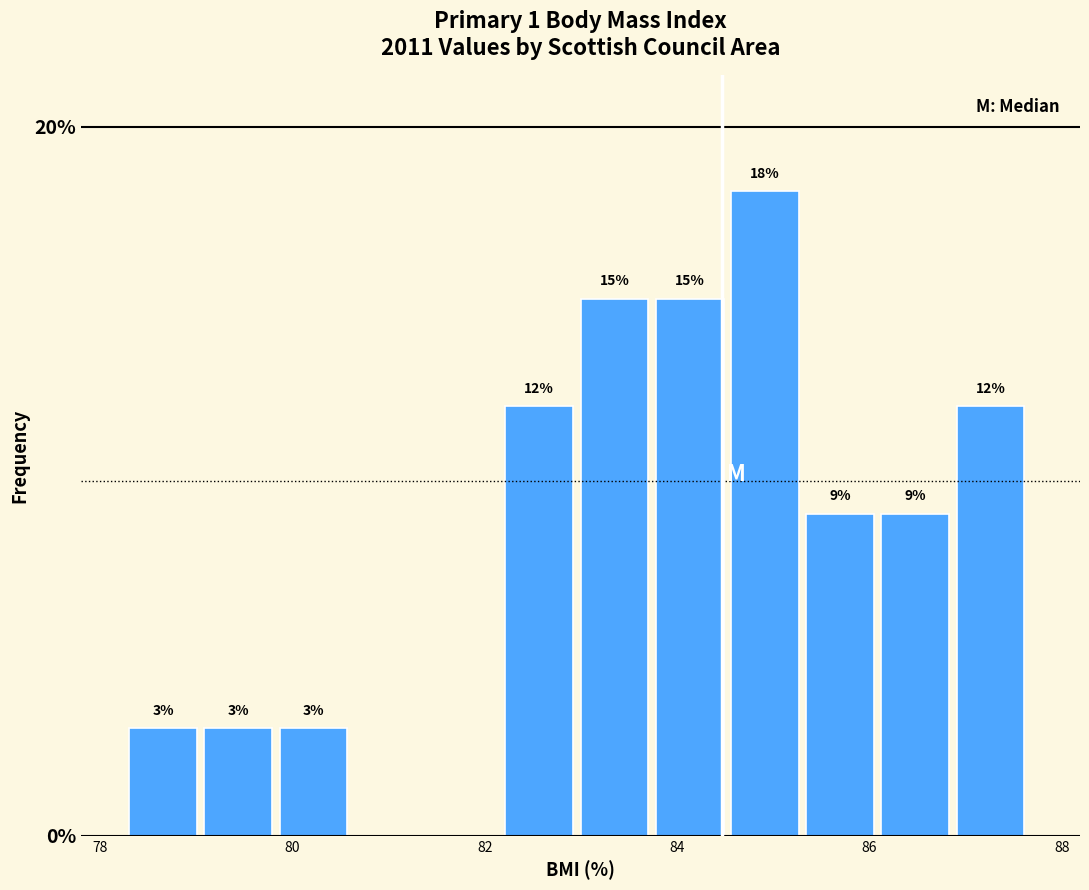

Around what value on the x-axis is the tallest bar? Give the approximate position of its centre, as read against the axis.

85.0